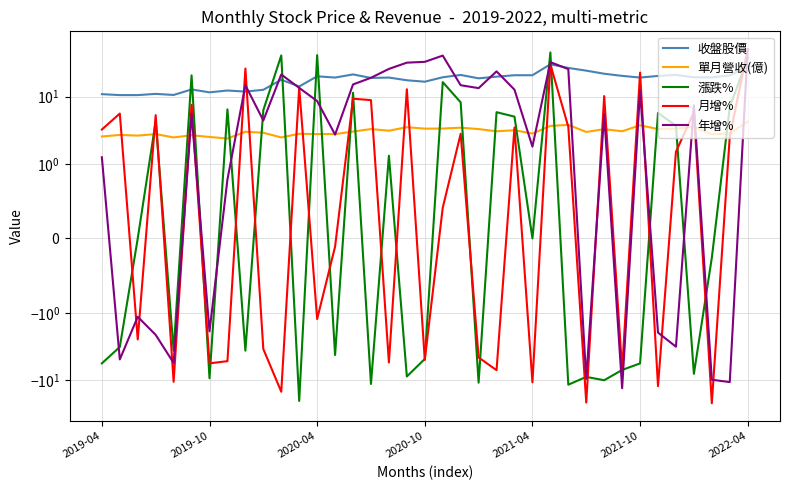

How many positive values does the 年增% series have?

26